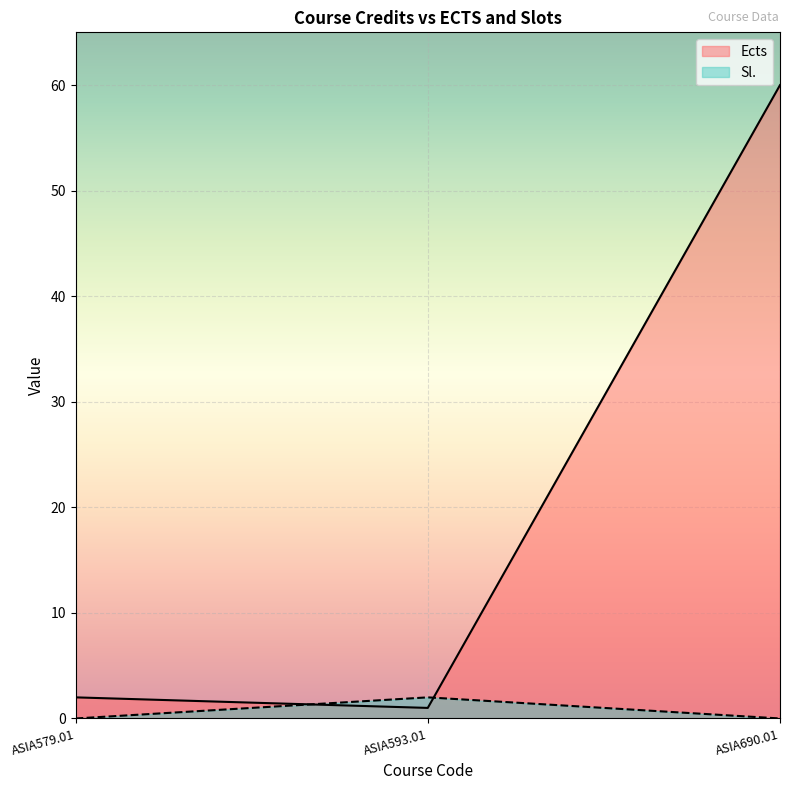

Which series has the largest total across all categories?

Ects